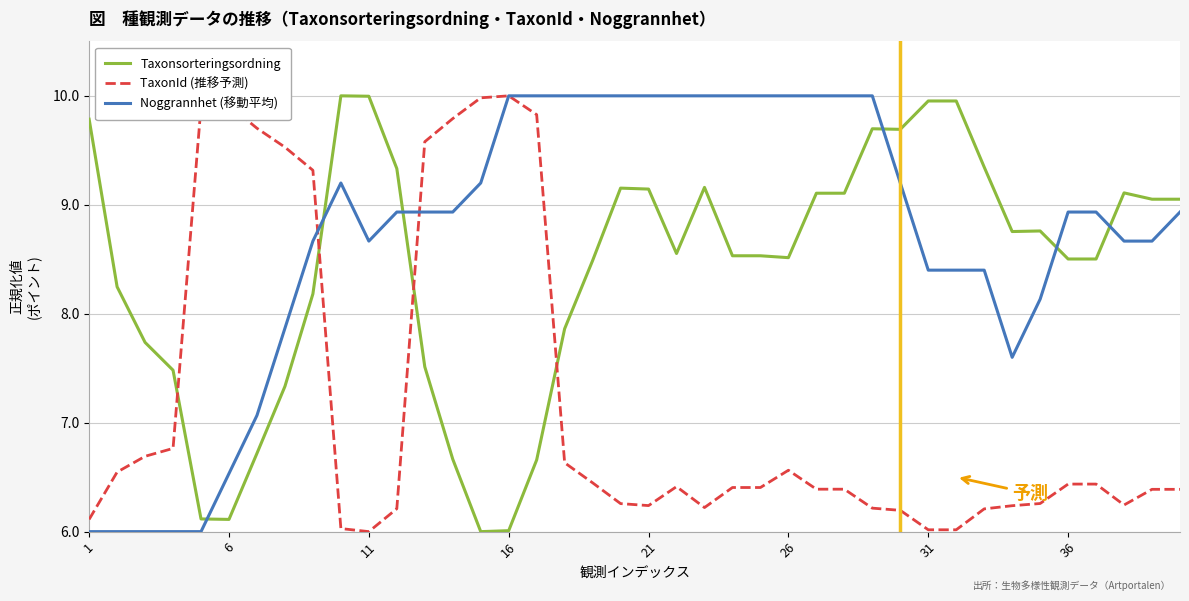

How many intersections are there between Taxonsorteringsordning and TaxonId (推移予測)?

4